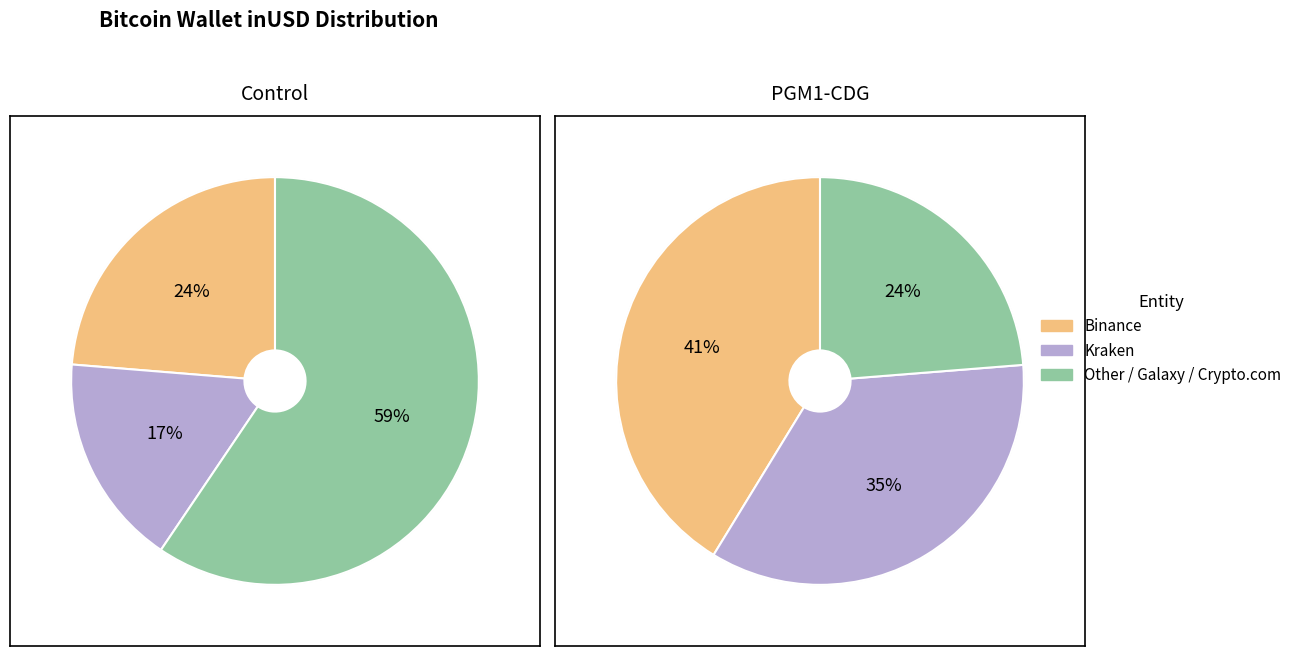

Which has a higher value, Crypto.com or Other?

Other